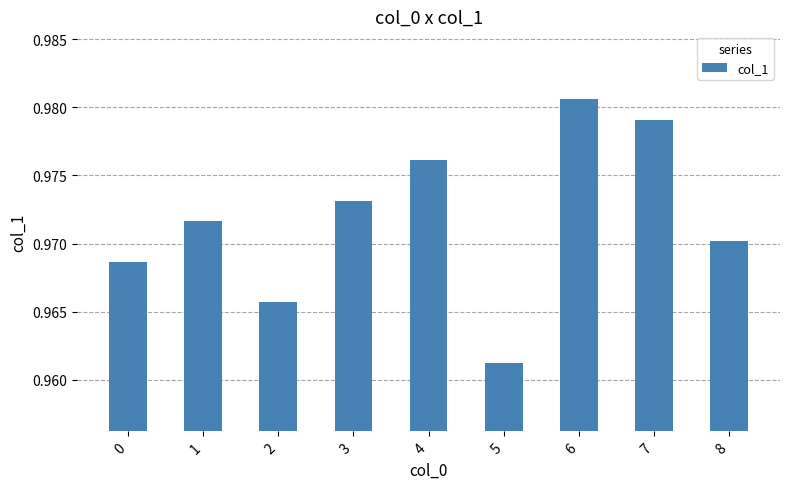

The value at 6 is 1.5. True or false?

False